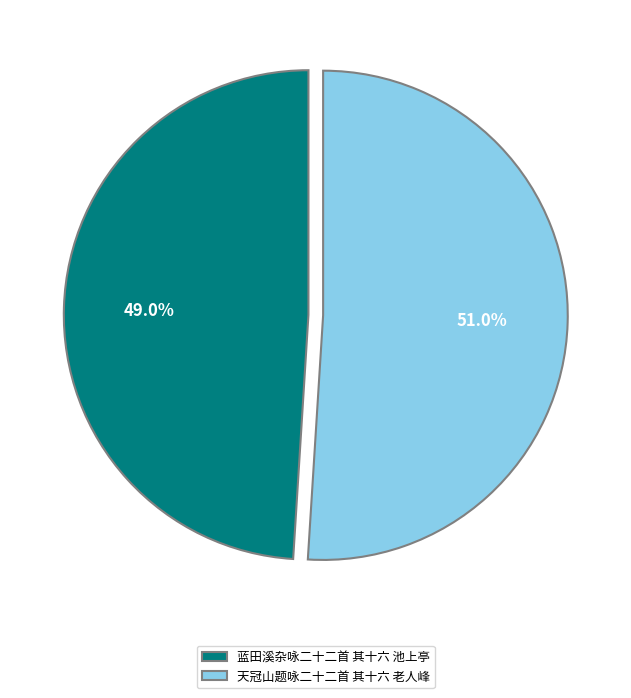

Is it true that 天冠山题咏二十二首 其十六 老人峰 is 59% of the pie?

False